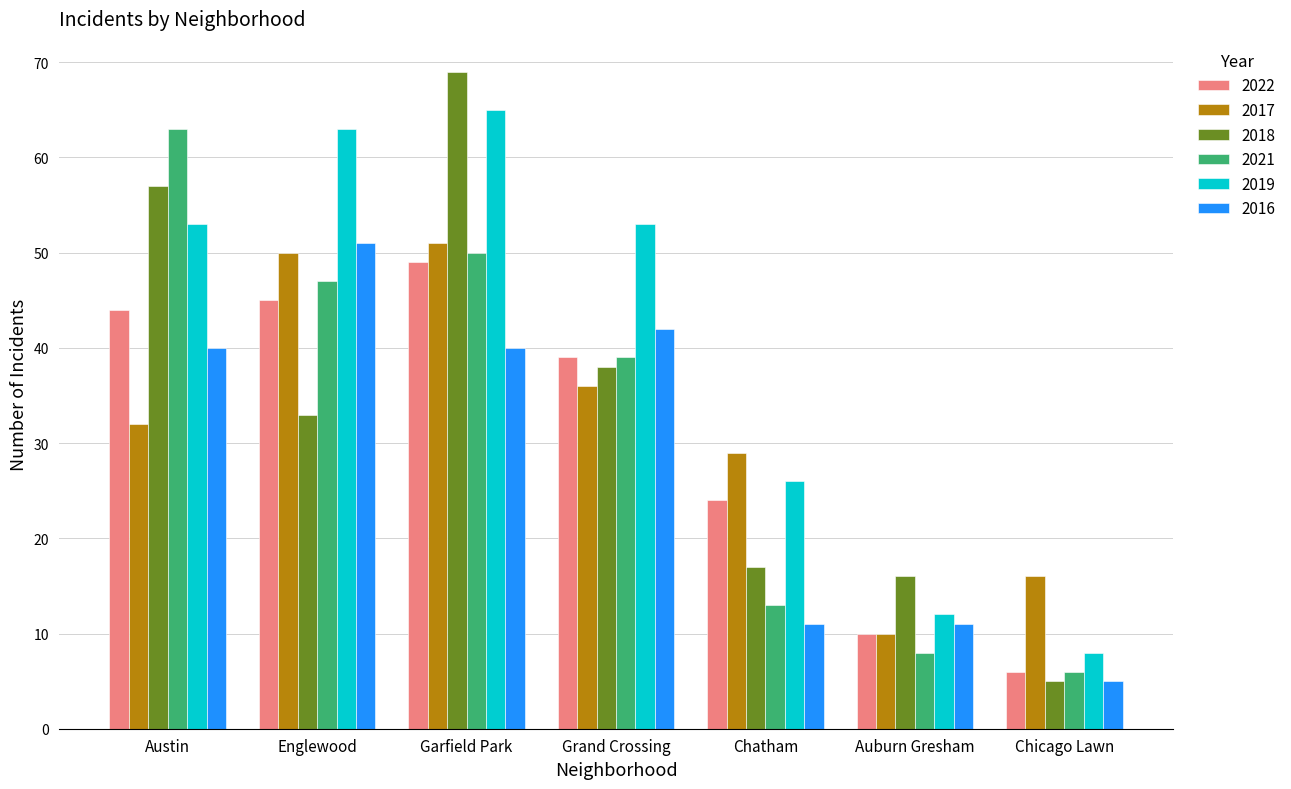

Does the chart contain any negative values?

No